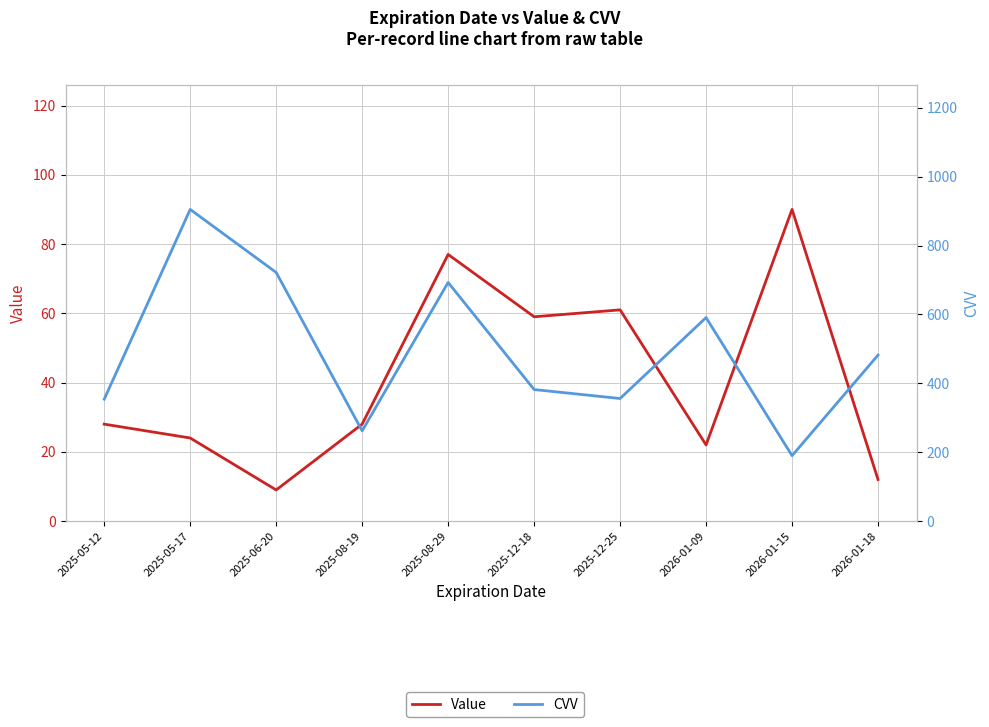

What is the label of the 3rd point from the left?

2025-06-20